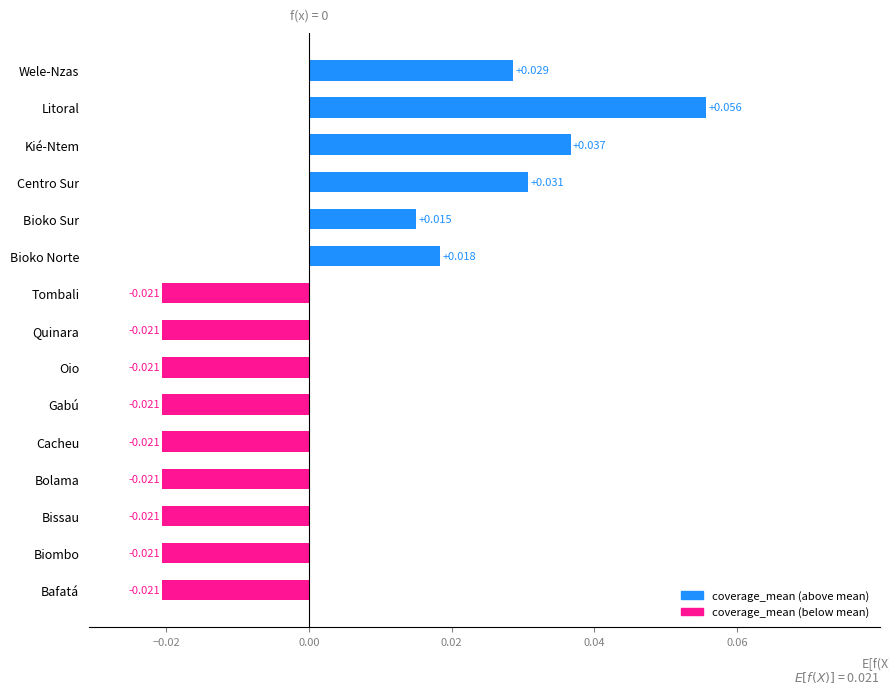

Which category has the highest value across all series?

Litoral